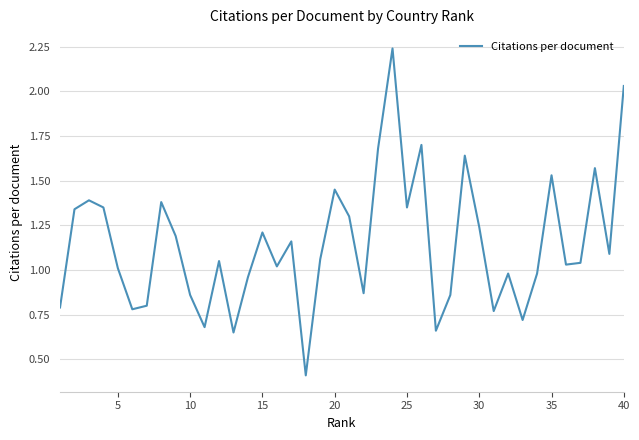

What is the minimum value shown in the chart?

0.4